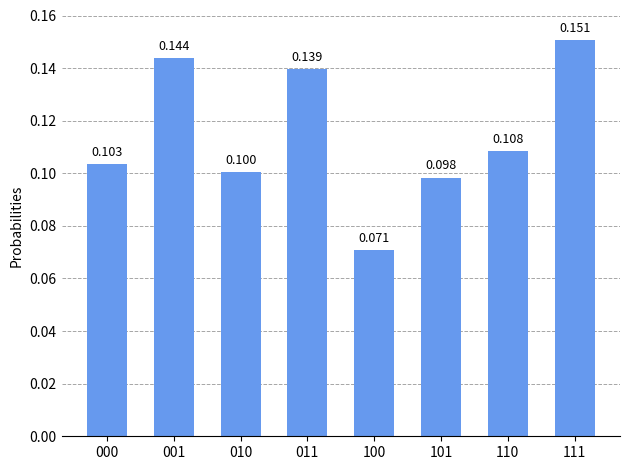

What is the maximum value shown in the chart?

0.2